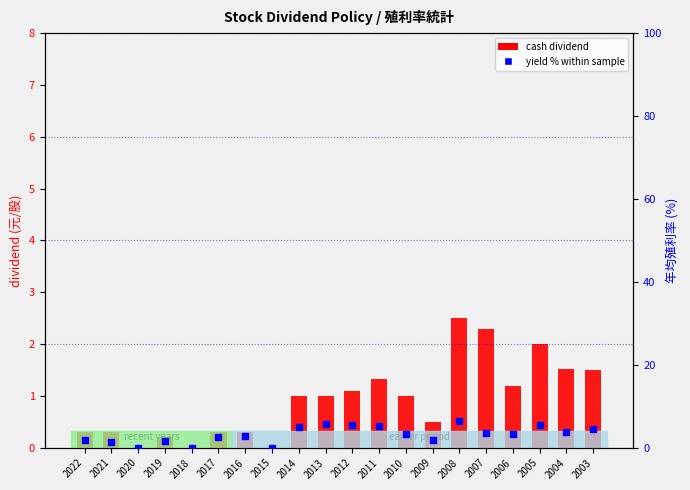

Is the value of cash dividend at 2006 greater than the value of yield % at 2003?

No